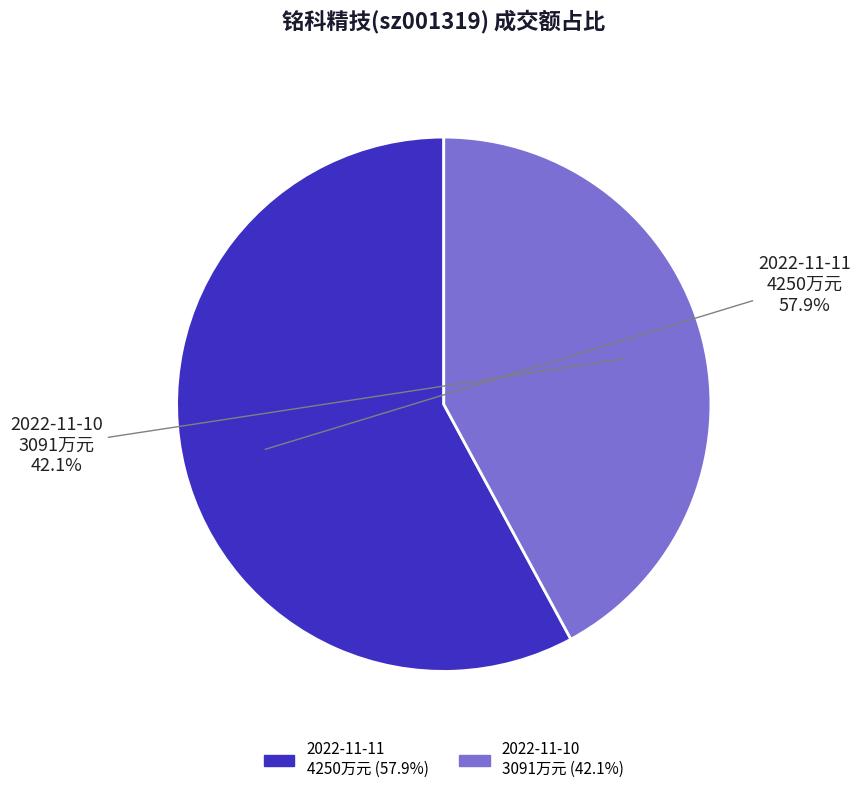

Is there any slice that represents more than half of the pie?

Yes